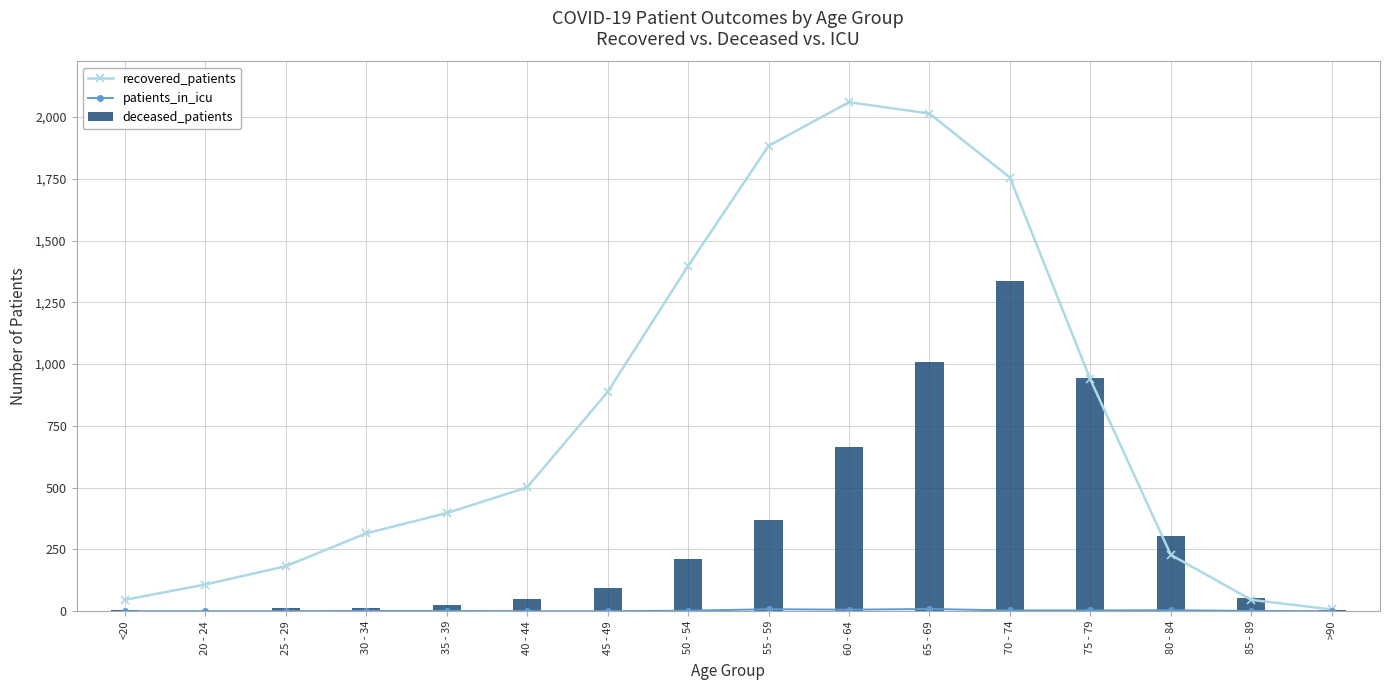

What is the label of the 3rd bar from the left?

25 - 29